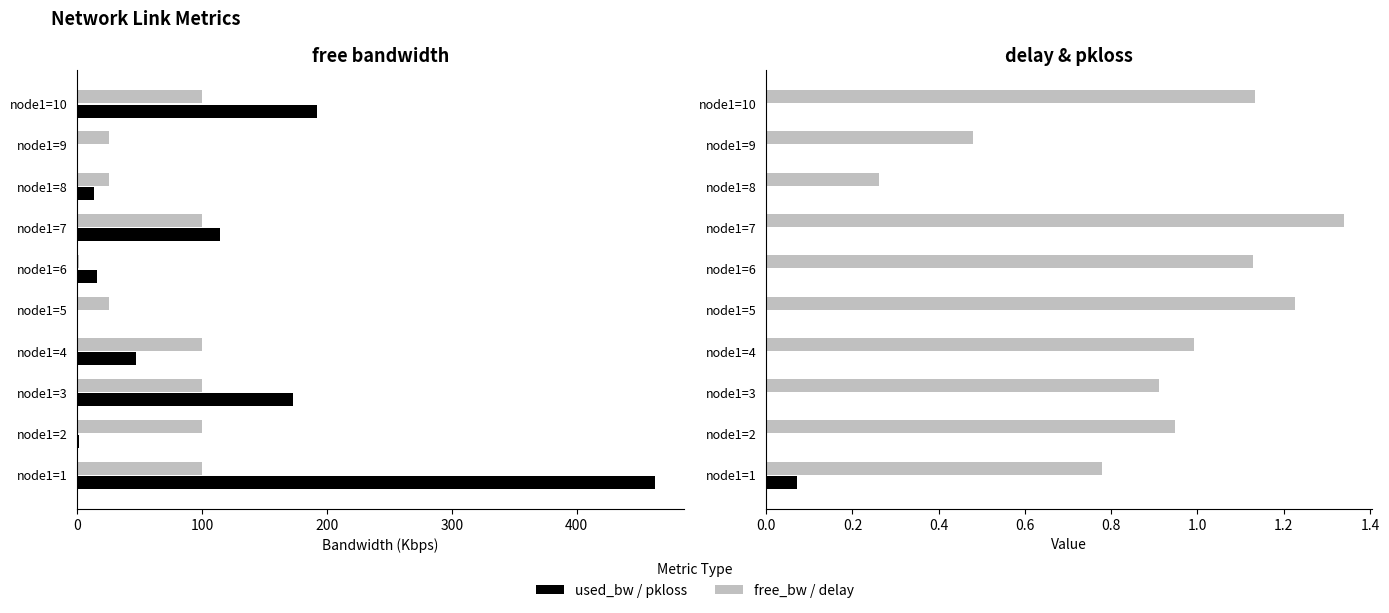

Reading left to right, list all the values displayed in this chart.

free_bw: 99.5	100.0	99.8	100.0	25.0	1.5	99.9	25.0	25.0	99.8
used_bw: 462.7	1.4	173.0	46.7	0.2	15.7	114.6	13.3	0.2	192.1
delay: 0.8	0.9	0.9	1.0	1.2	1.1	1.3	0.3	0.5	1.1
pkloss: 0.1	0.0	0.0	0.0	0.0	0.0	0.0	0.0	0.0	0.0